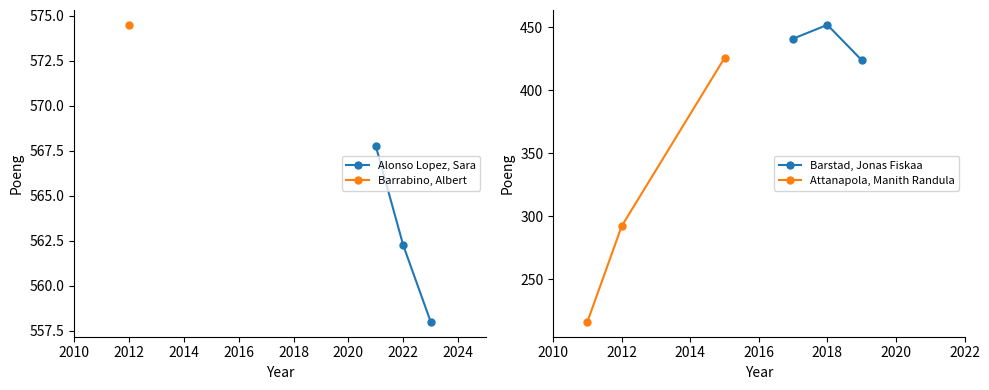

Is this an area chart (filled region under the line)?

No